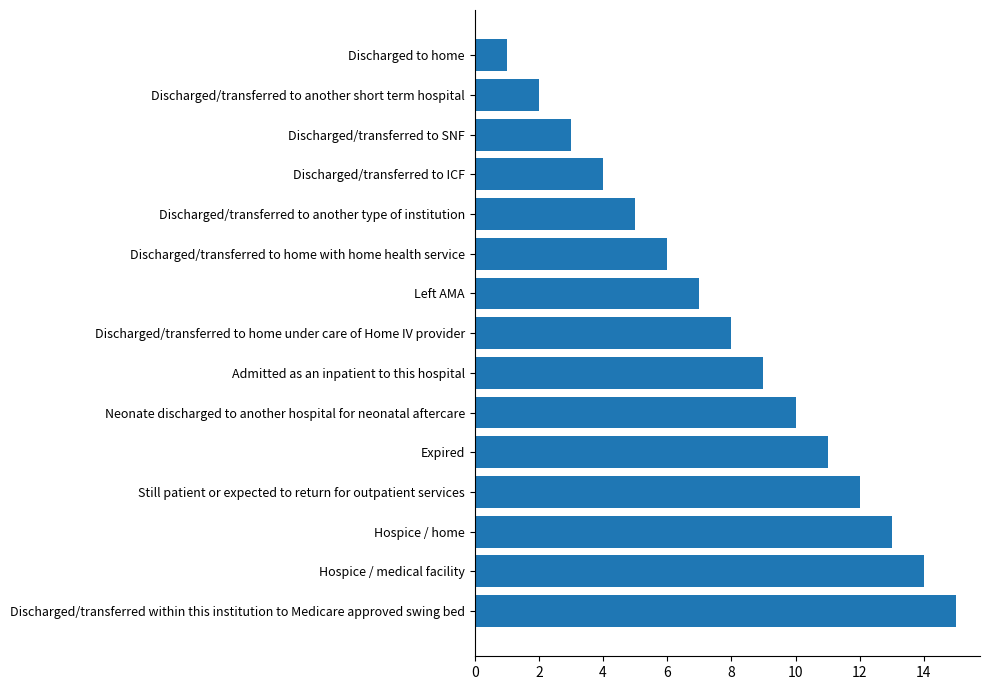

What is the greatest value displayed?

15